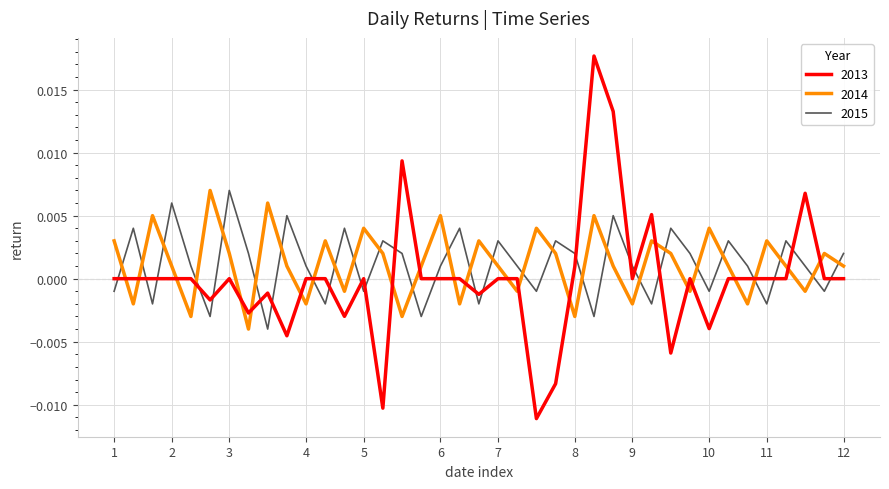

Which series has the largest range (max minus min)?

2013